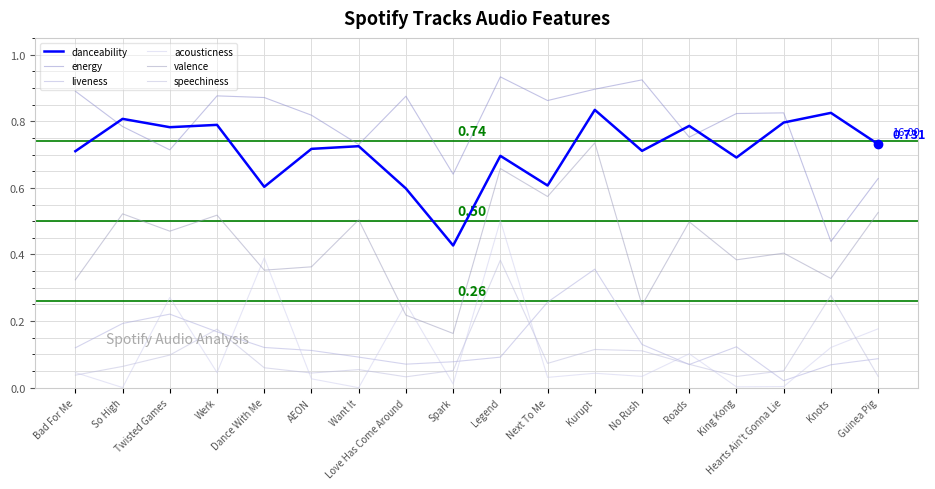

Is it true that energy equals 0.7 at Want It?

True